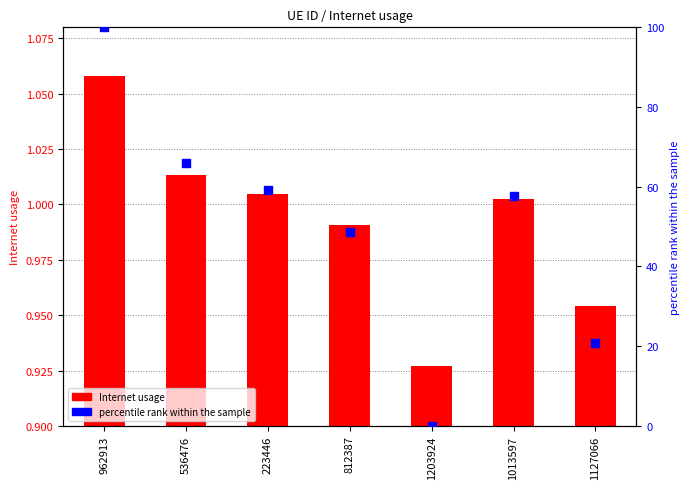

Which series has the widest spread of Y values?

percentile rank within the sample